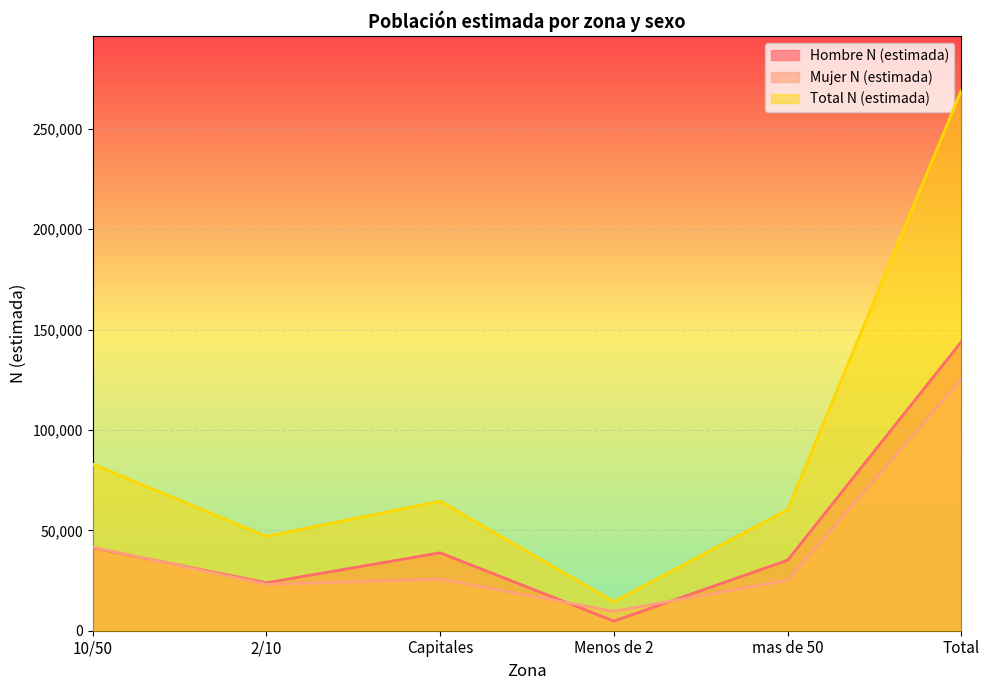

True or false: Hombre N (estimada) and Mujer N (estimada) cross at least once.

True